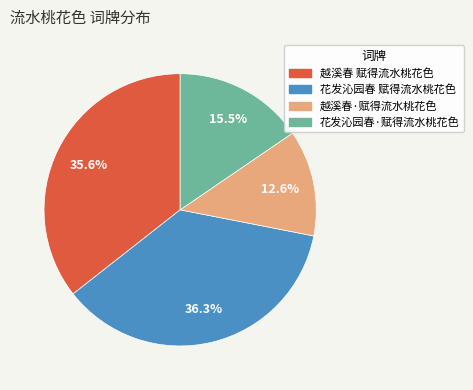

Is the sum of 越溪春·赋得流水桃花色 and 越溪春 赋得流水桃花色 greater than half?

No